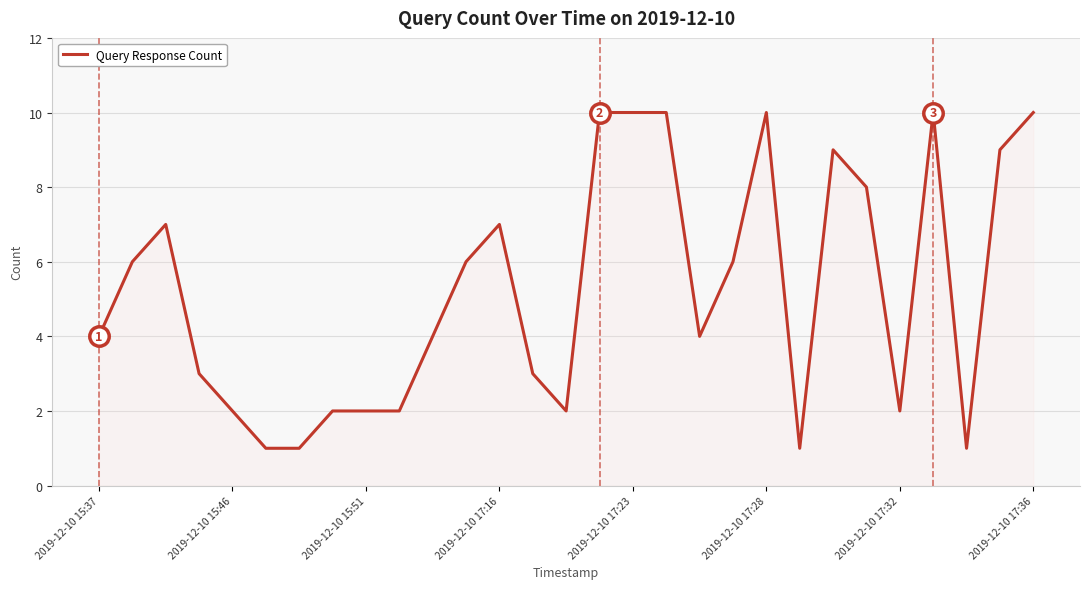

How many lines are shown in the chart?

1